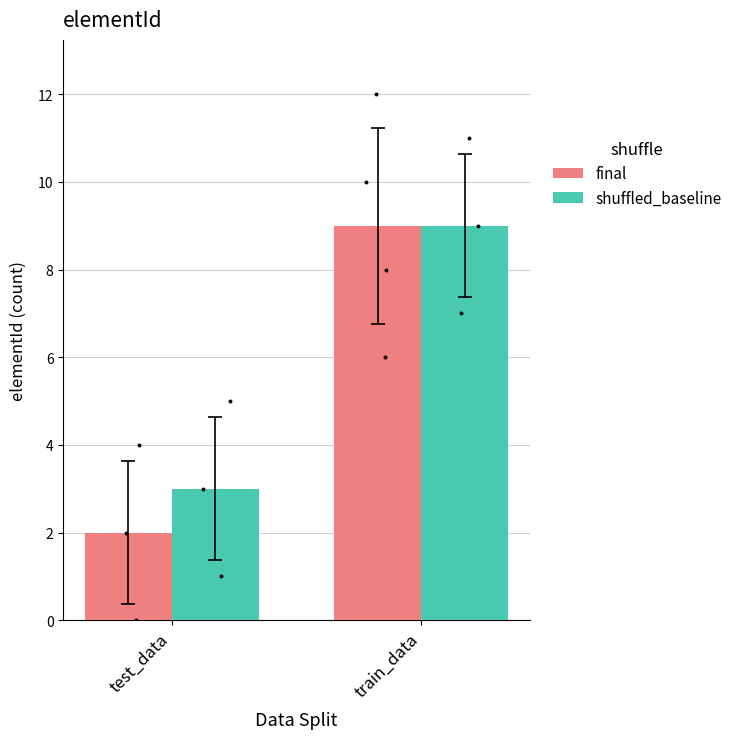

Is the value of shuffled_baseline at train_data greater than the value of final at test_data?

Yes